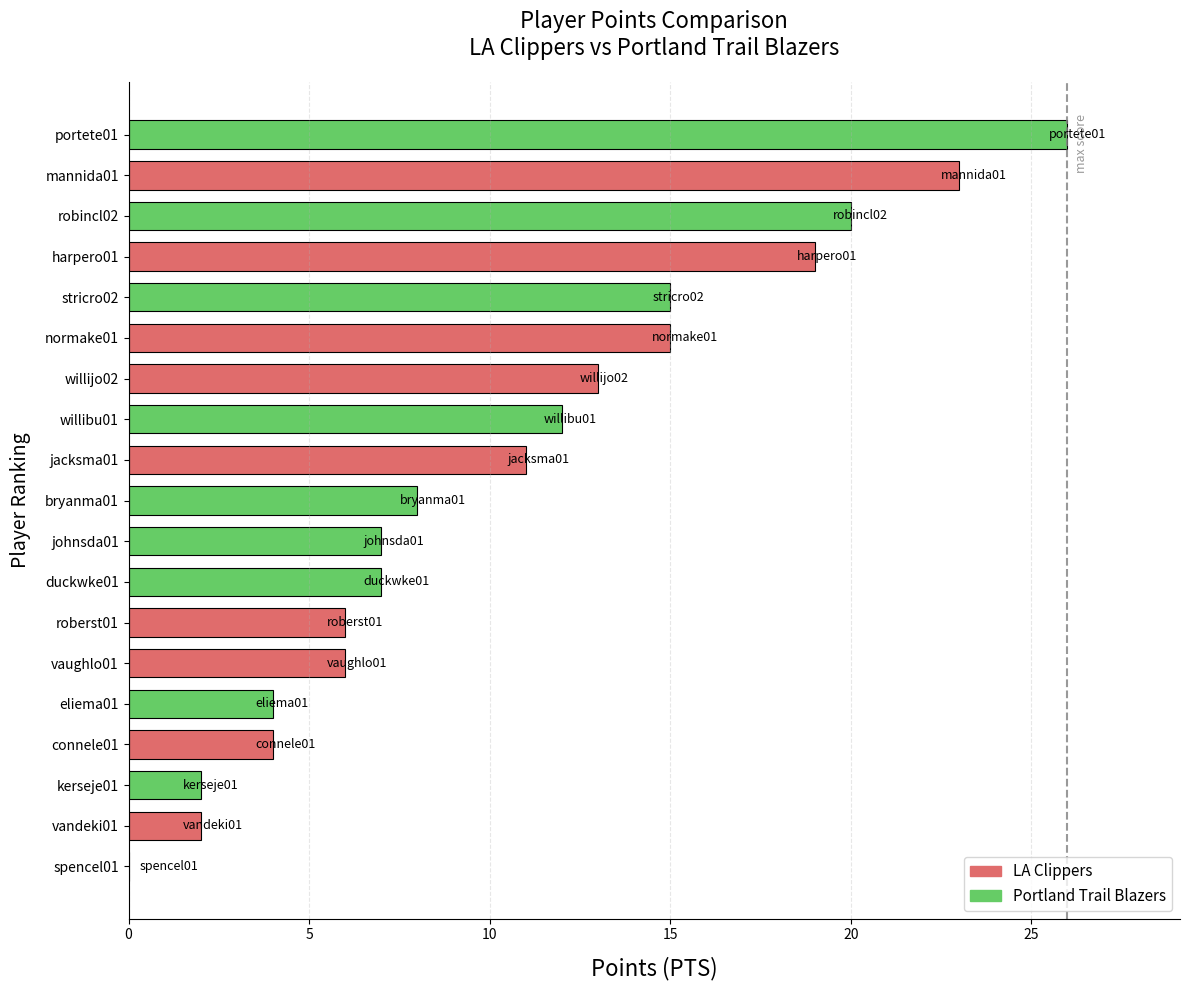

Is it true that the value at robincl02 is 20?

True